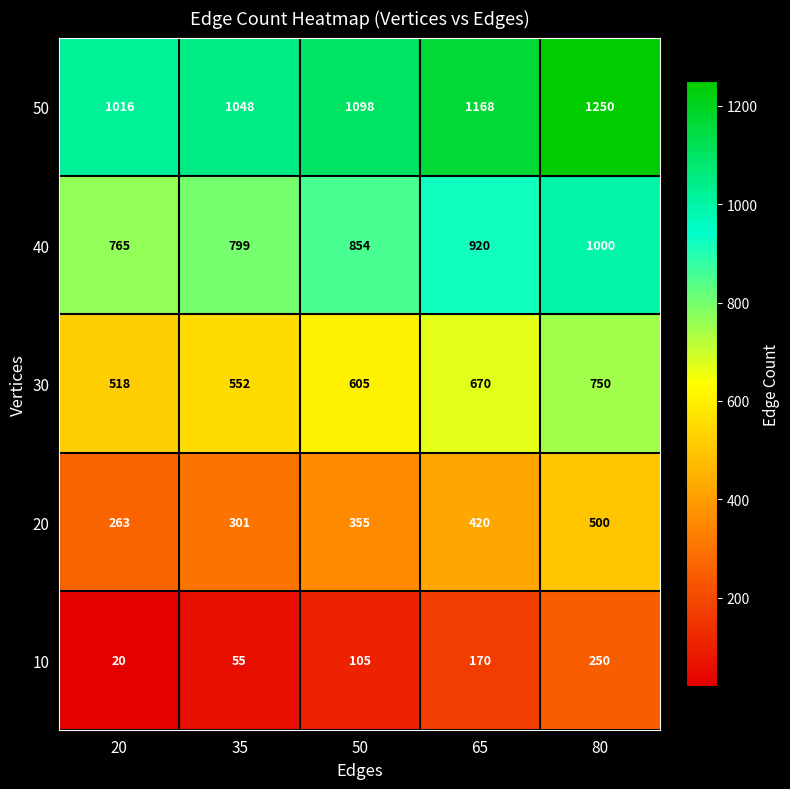

What is the difference between the highest and lowest values at 50?

993